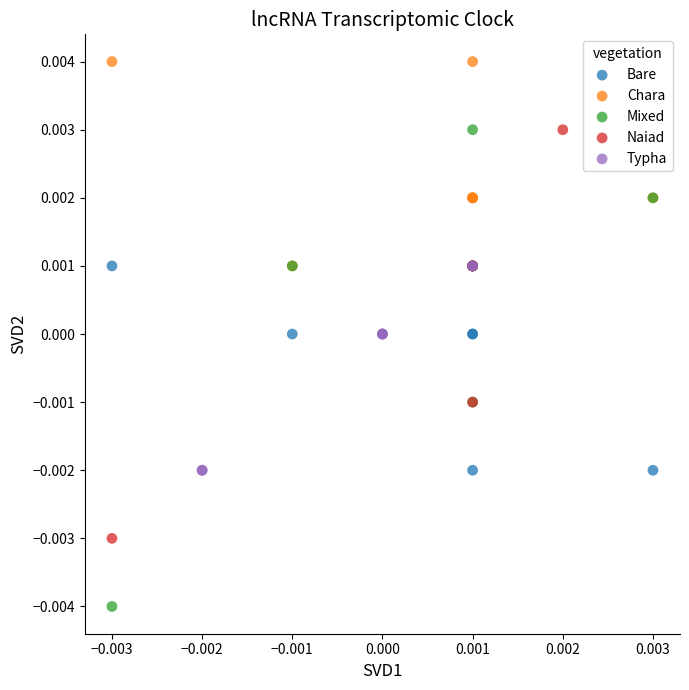

Which series has the widest spread of Y values?

Mixed